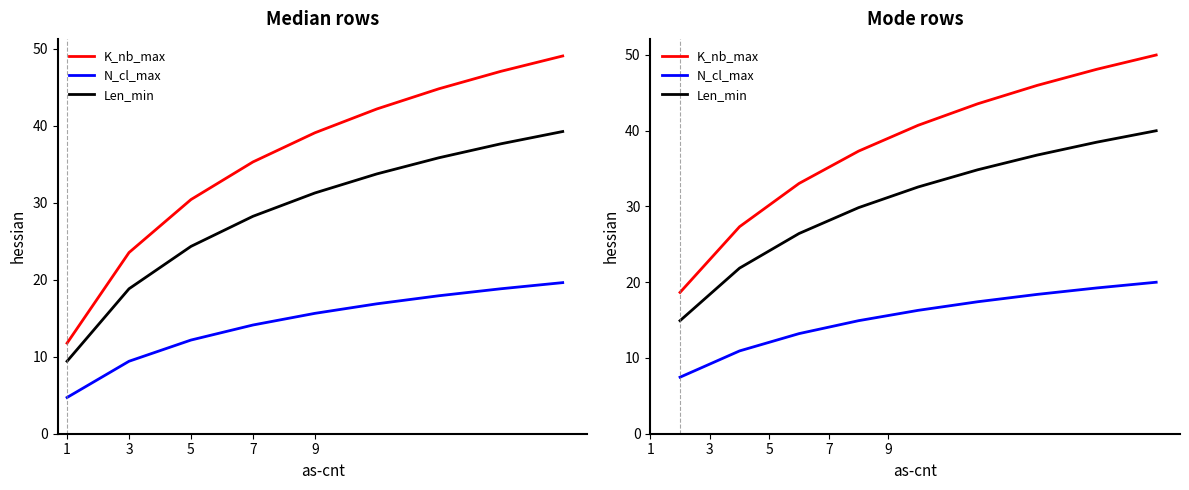

True or false: Len_min has a value of 14.3 at 3.

False